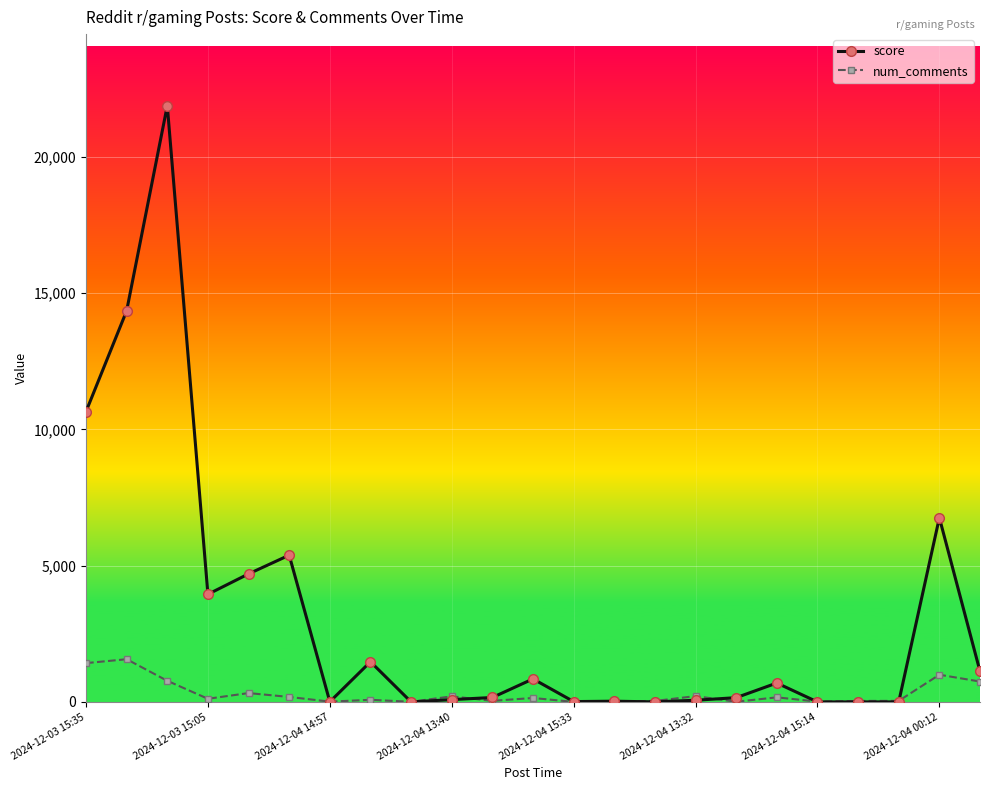

Which series has the largest range (max minus min)?

score